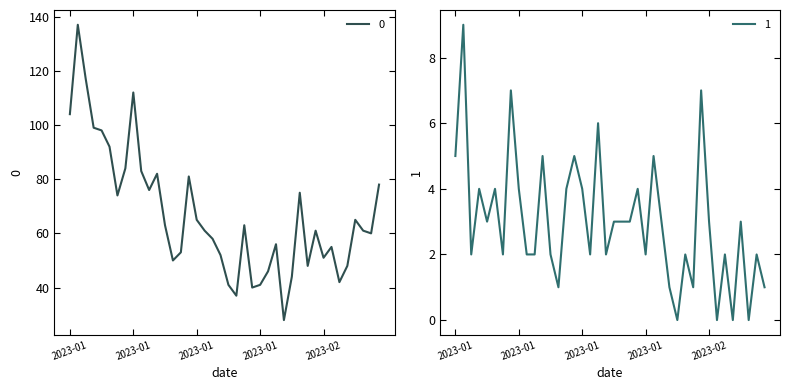

What is the label of the 35th point from the right?

2023-01-06